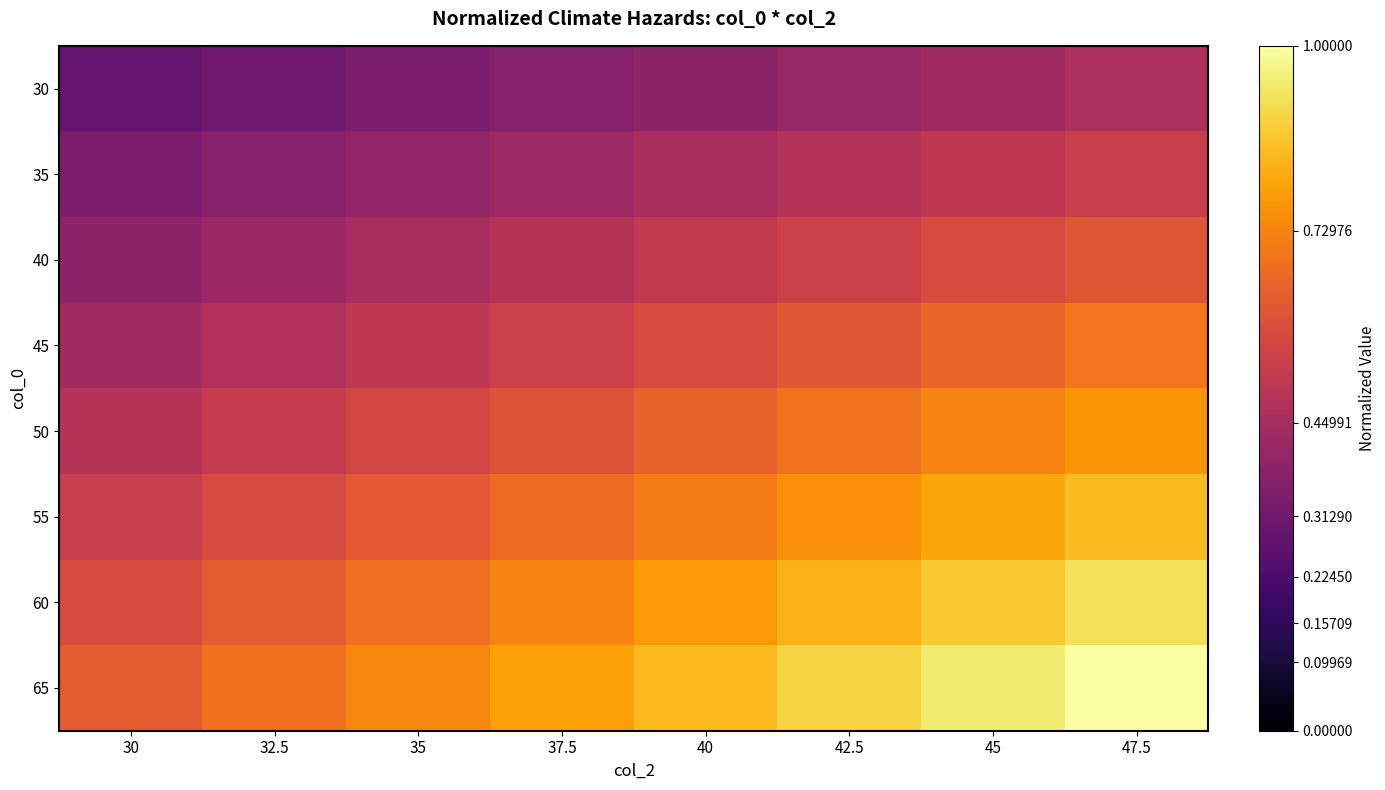

Which series has the largest total across all categories?

65